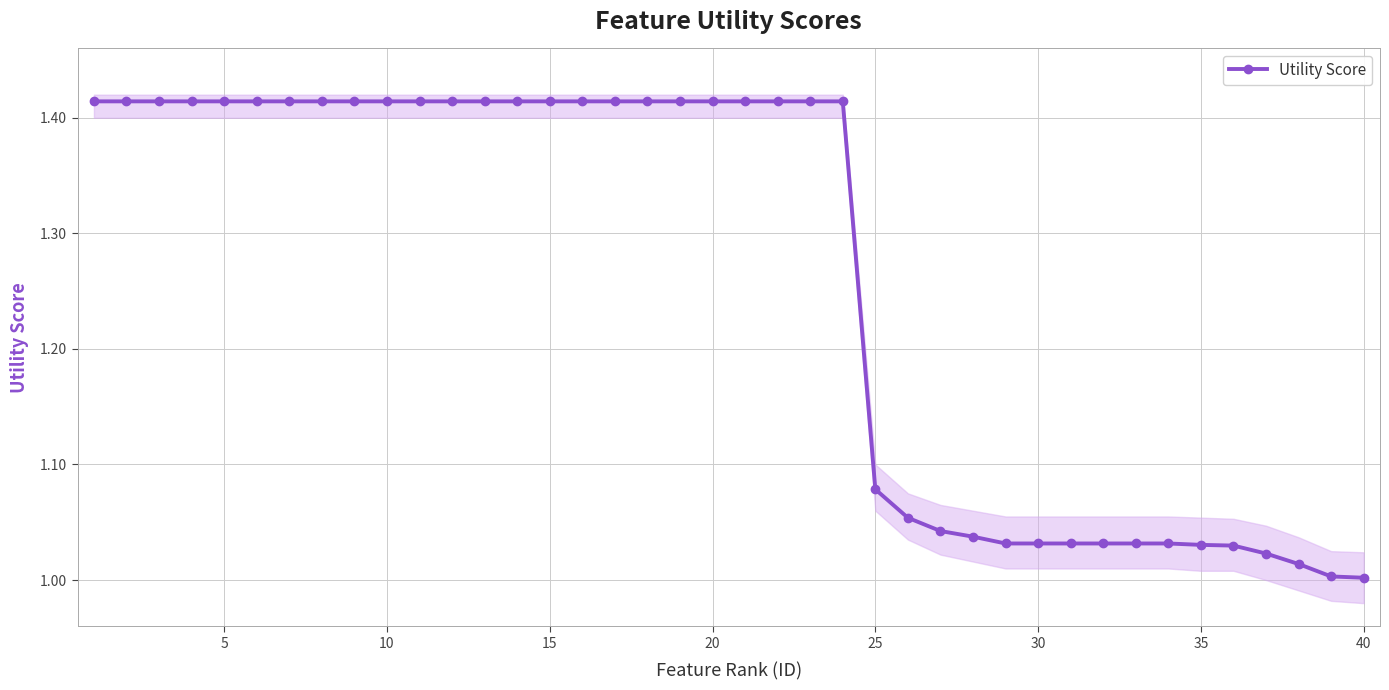

Is it true that the value at 30 is 0.5?

False